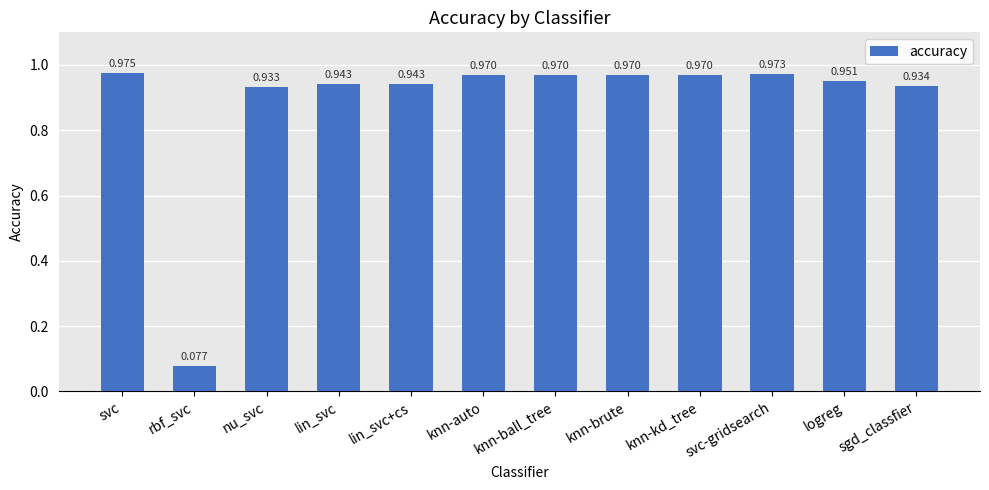

At which category does the chart reach its minimum across all series?

rbf_svc